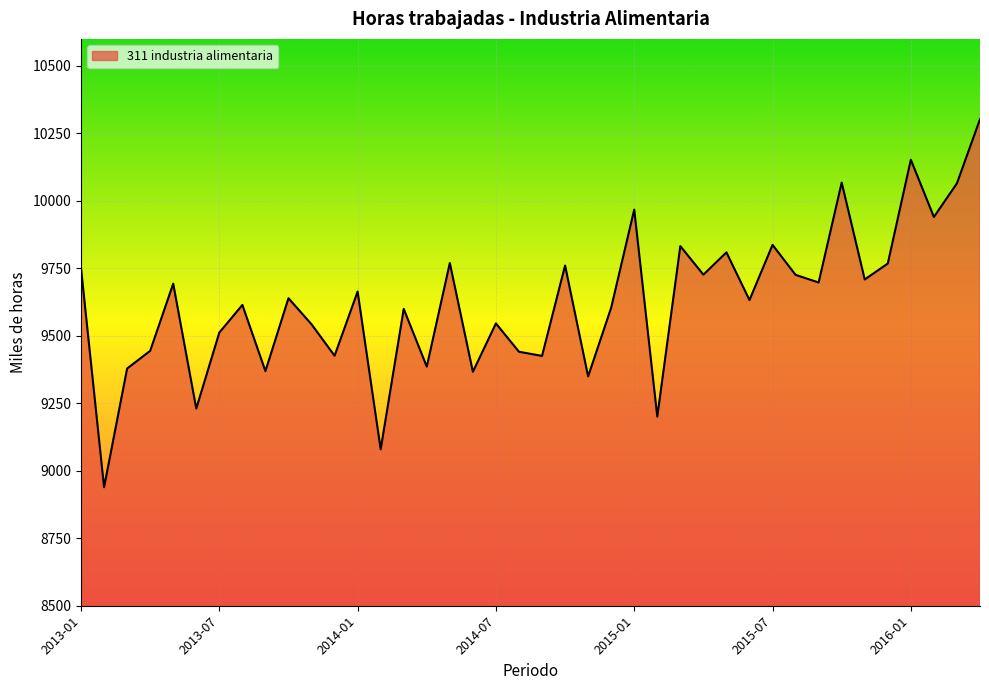

What is the minimum value shown in the chart?

8939.0